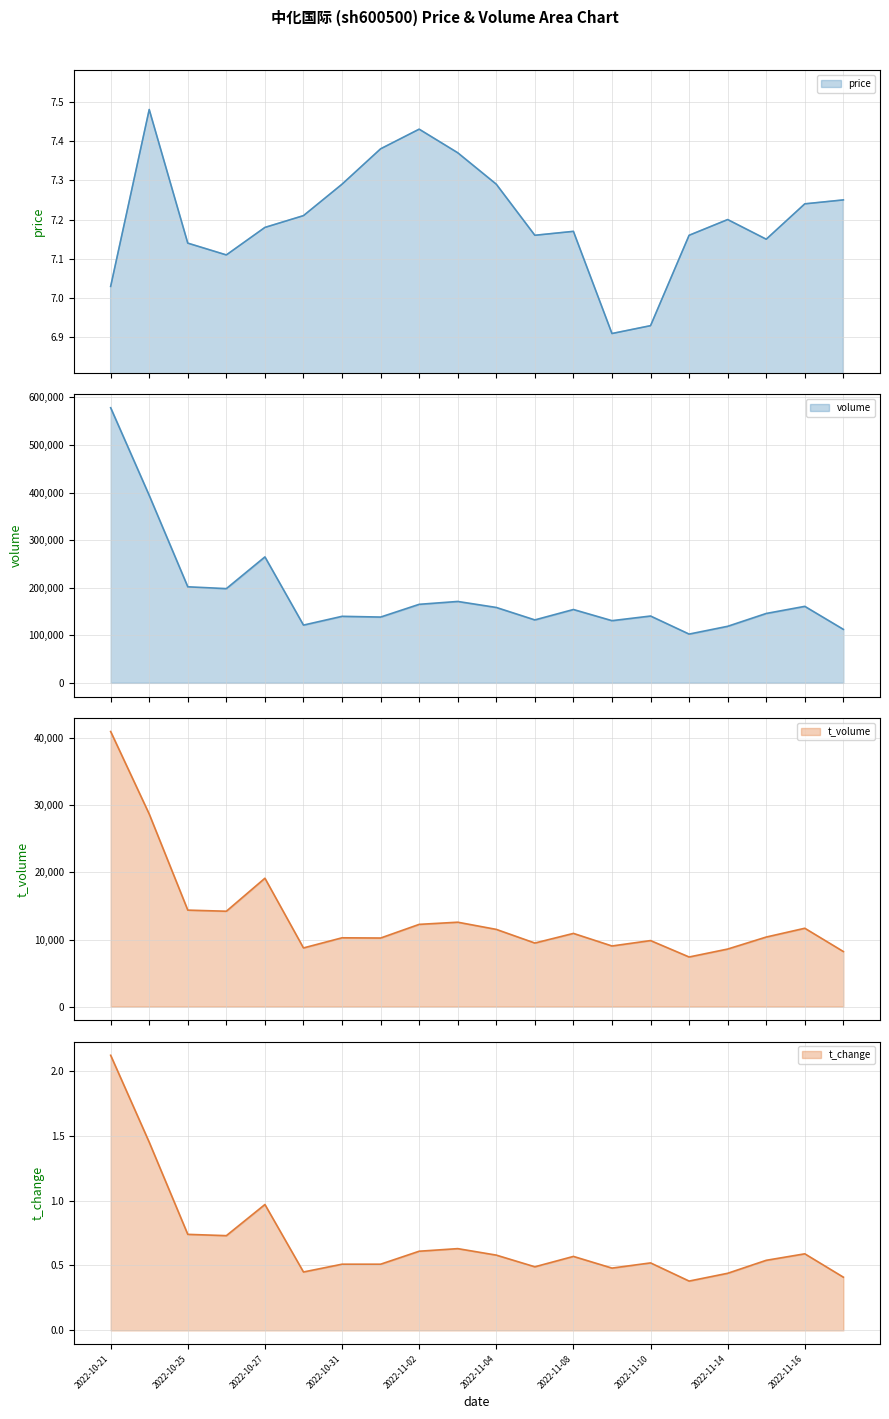

Does the chart display data point markers on the line(s)?

No